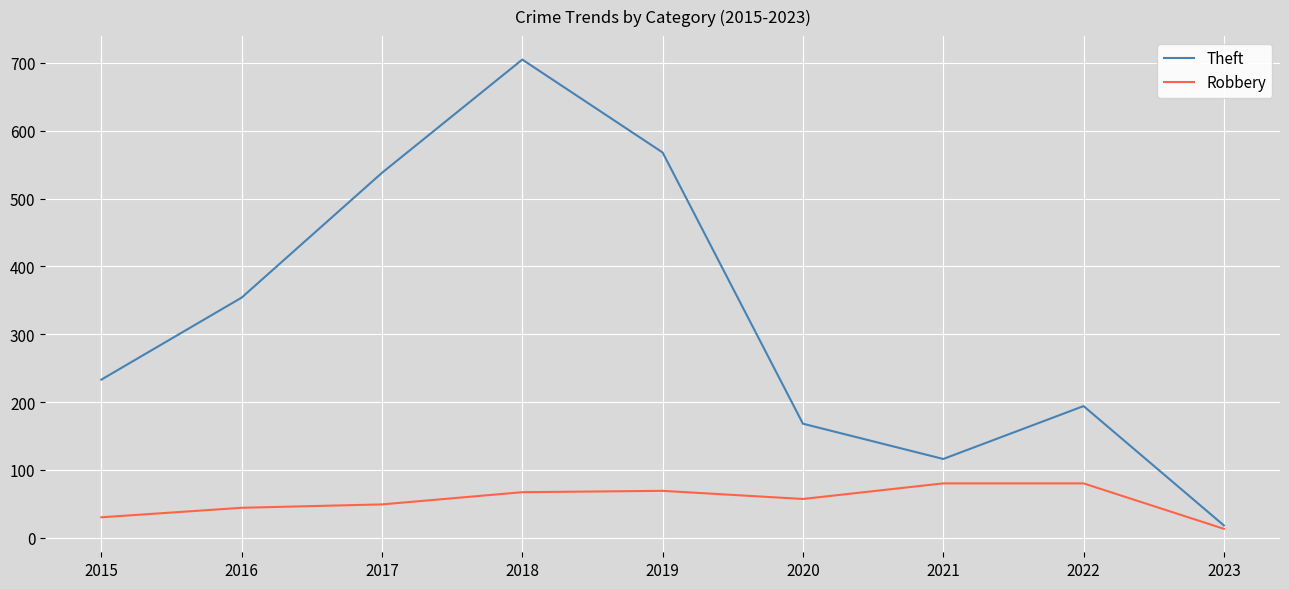

Is the value of Theft at 2016 greater than the value of Robbery at 2016?

Yes